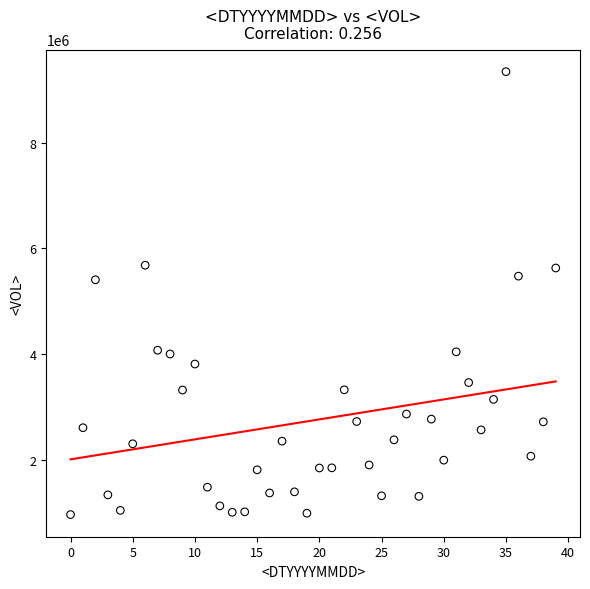

What is the range of Y values (max minus min)?

8386810